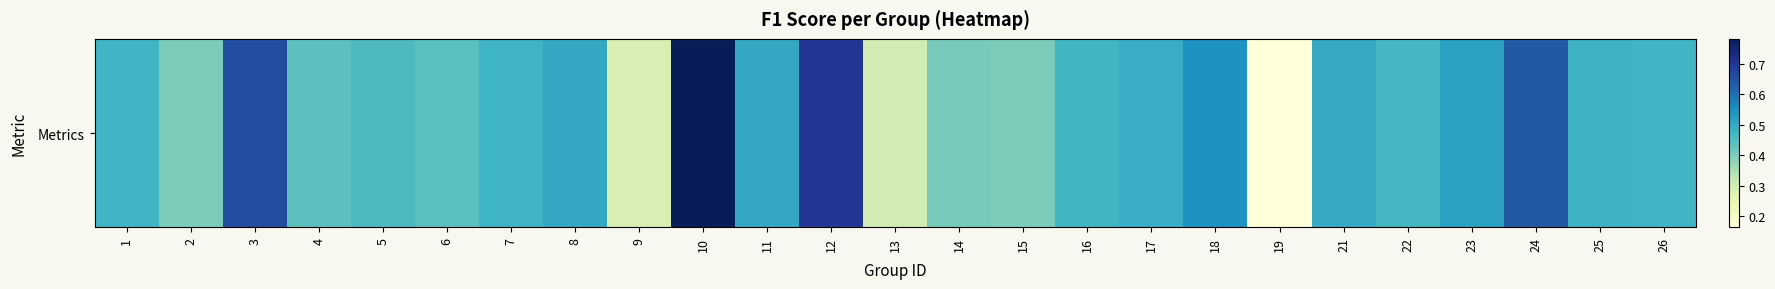

Reading left to right, list all the values displayed in this chart.

1=0.5	2=0.4	3=0.7	4=0.4	5=0.5	6=0.4	7=0.5	8=0.5	9=0.3	10=0.8	11=0.5	12=0.7	13=0.3	14=0.4	15=0.4	16=0.5	17=0.5	18=0.5	19=0.2	21=0.5	22=0.5	23=0.5	24=0.6	25=0.5	26=0.5